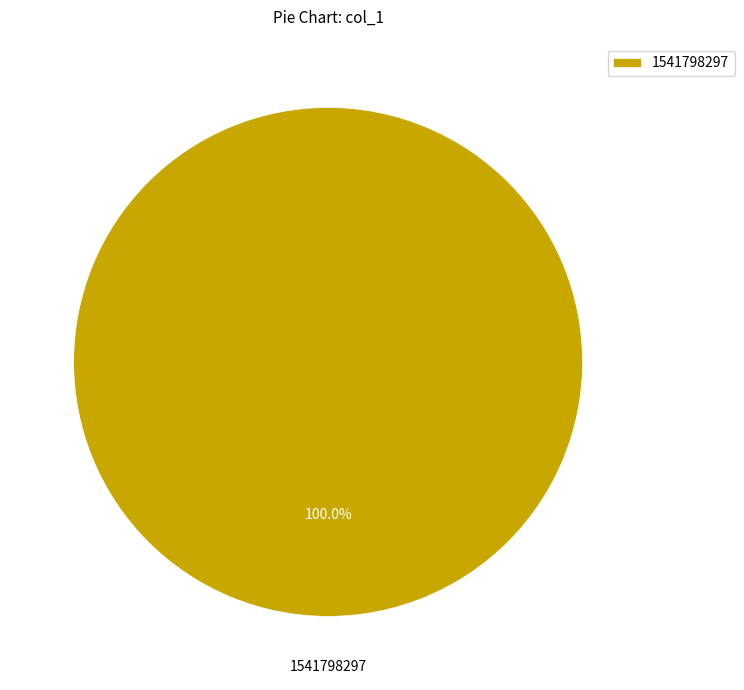

What is the majority slice?

1541798297